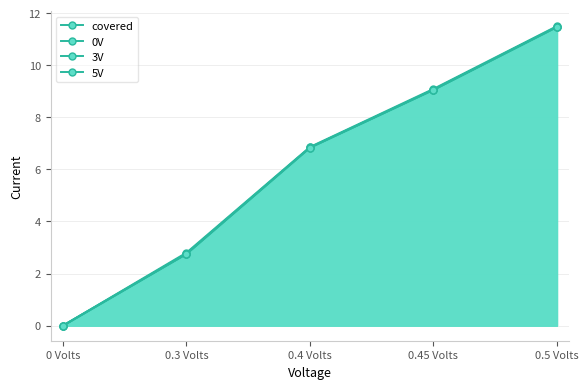

Which series has the largest range (max minus min)?

covered